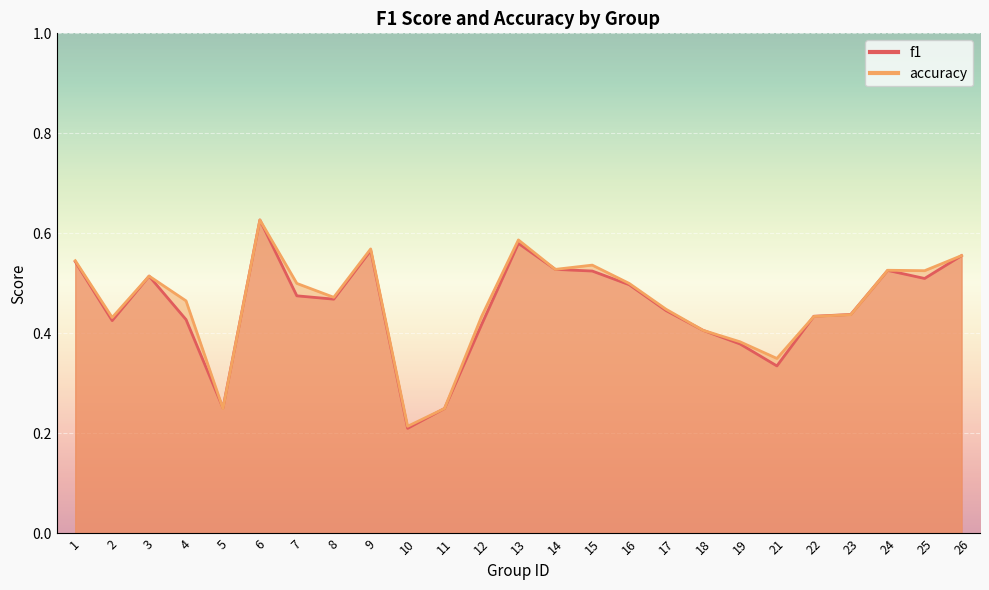

What is the sum of the f1 values at 2 and 19?

0.8